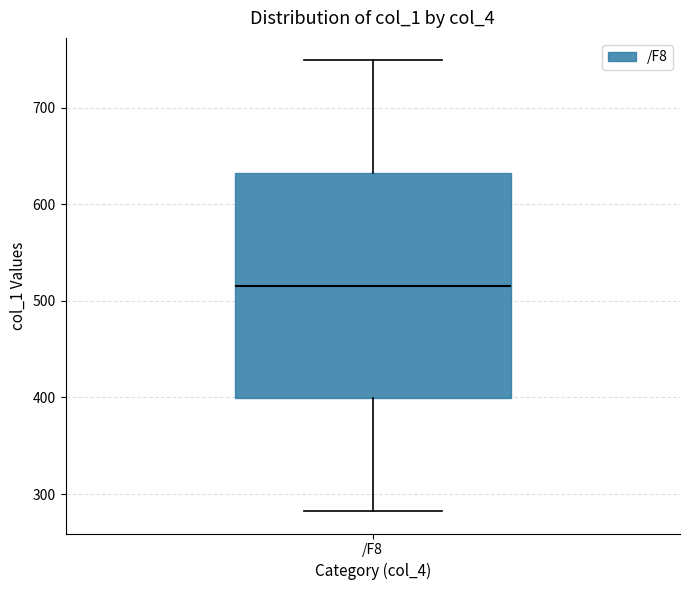

Where is the upper edge of the box for /F8 on the y-axis? The values are not printed on the chart, so give them approximately, as read against the axis.

630